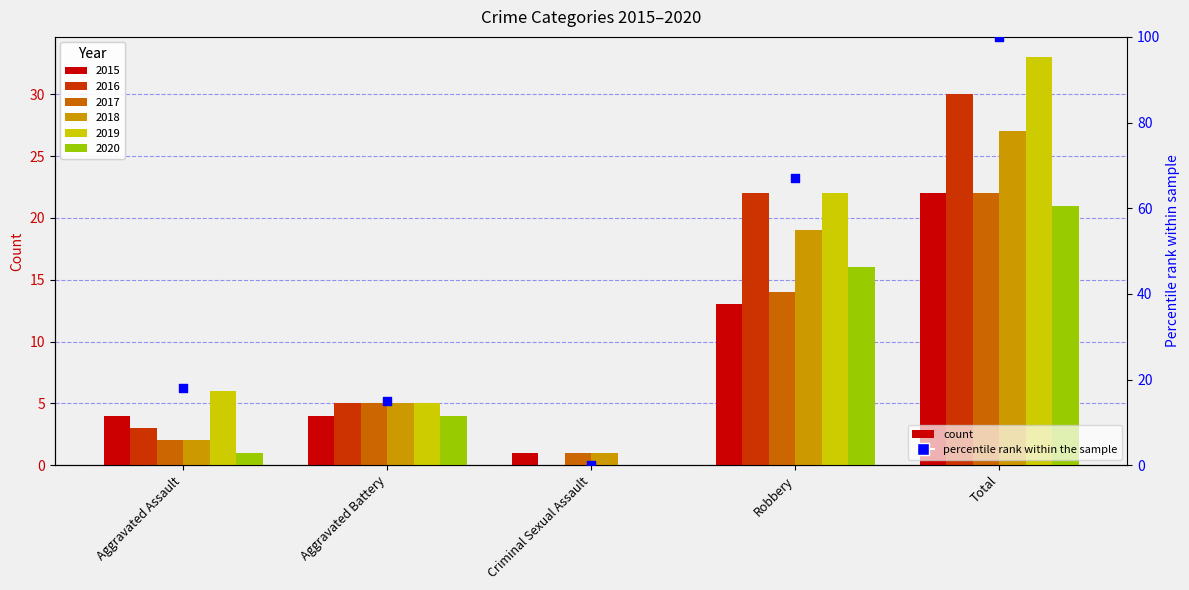

Between Robbery and Aggravated Battery, which is larger?

Robbery